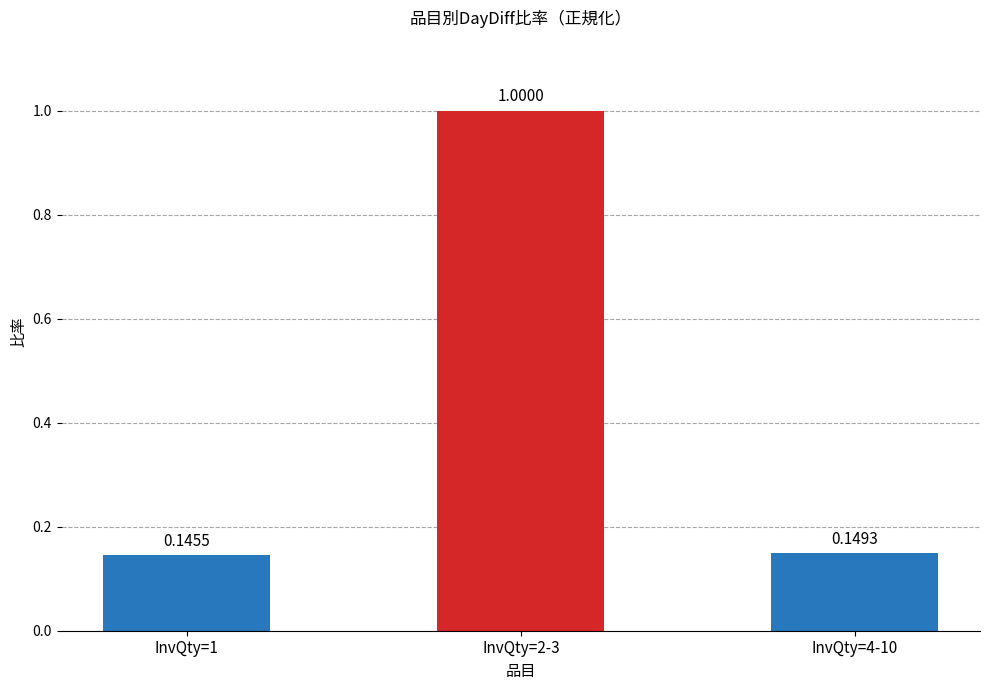

Between InvQty=4-10 and InvQty=2-3, which is larger?

InvQty=2-3